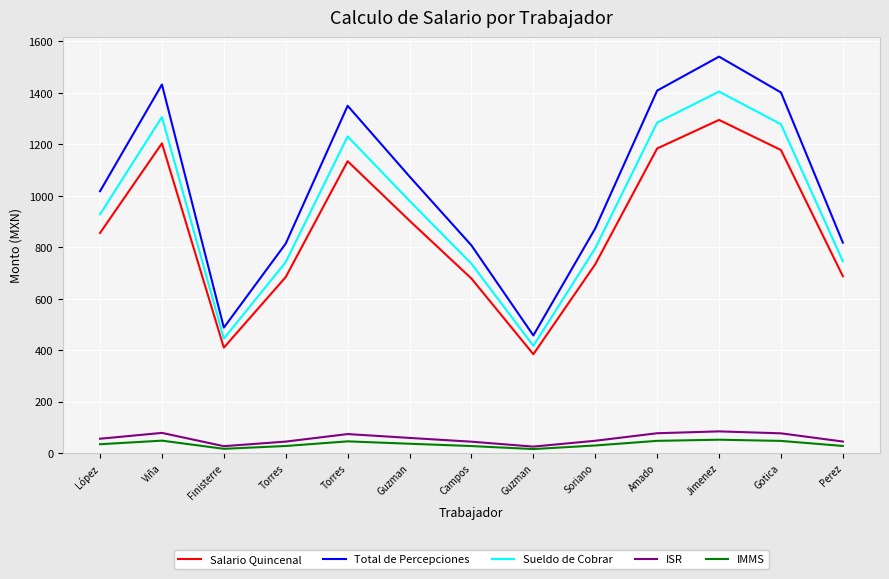

What are all the series names shown in the legend?

Salario Quincenal, Total de Percepciones, Sueldo de Cobrar, ISR, IMMS